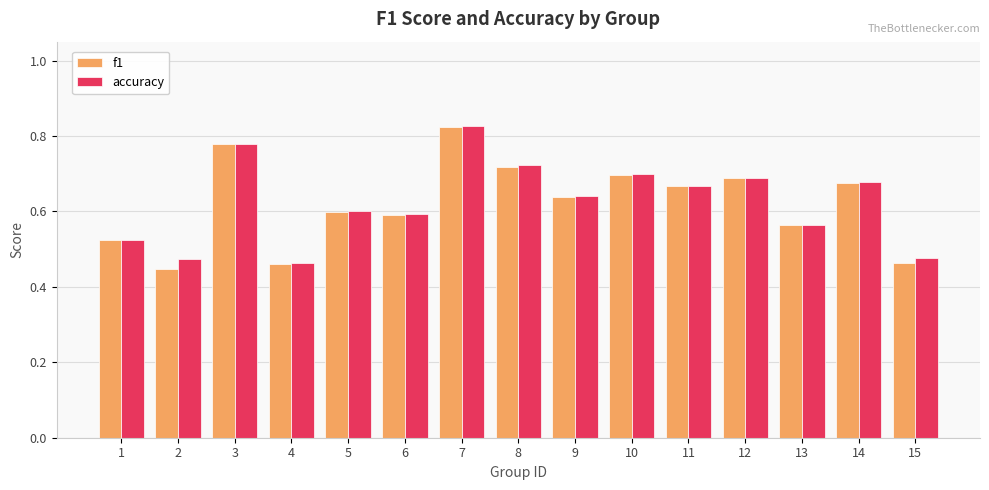

At which category is the sum across all series the highest?

7